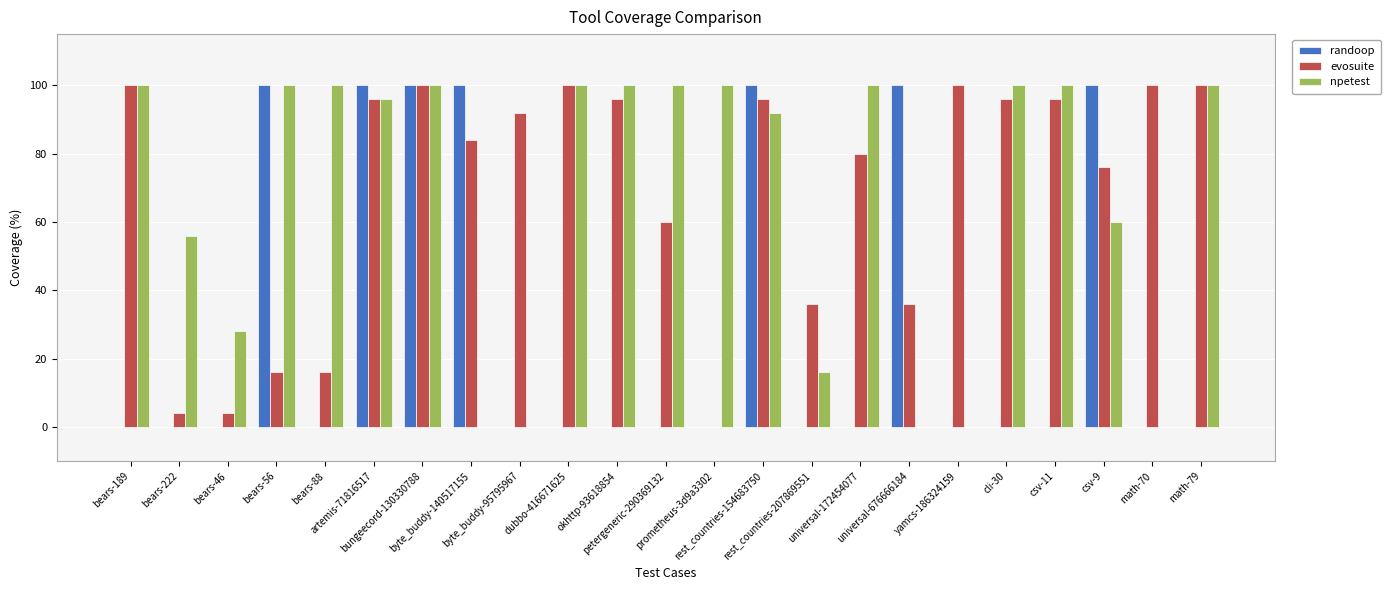

What is the highest value of the randoop series?

100